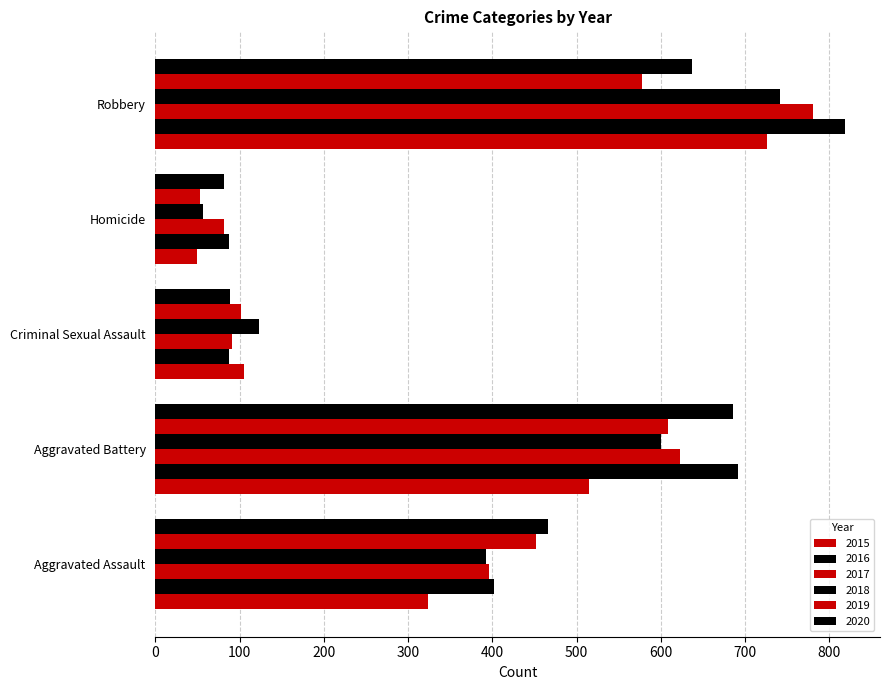

Which category has the highest value in the 2015 series?

Robbery